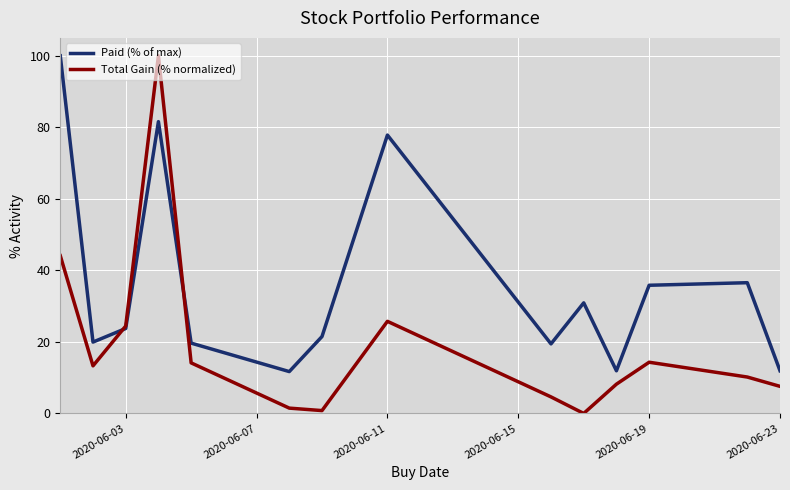

Which series has the largest range (max minus min)?

Total Gain (% normalized)